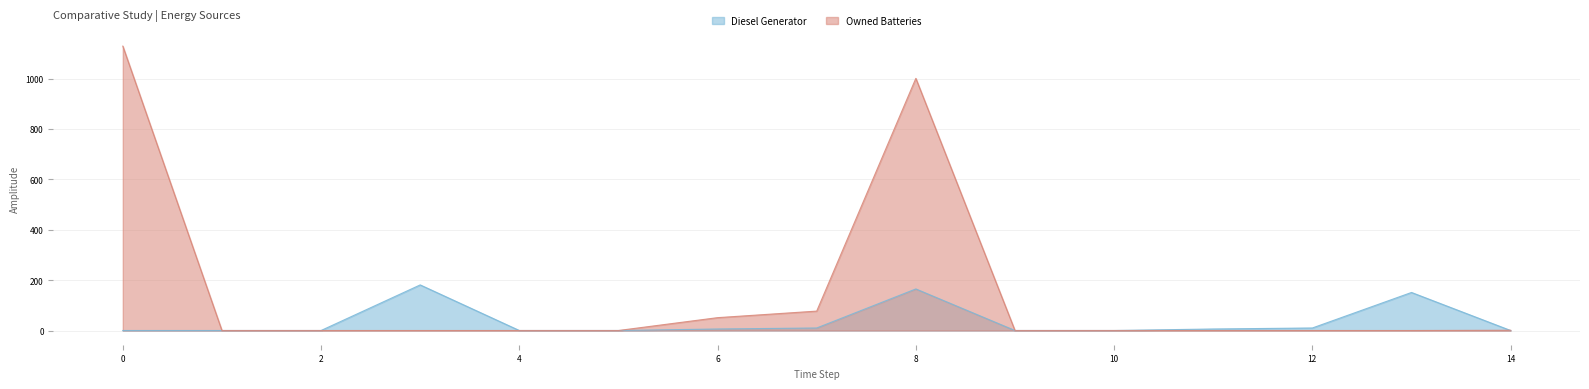

What is the average value of the Diesel Generator series?

35